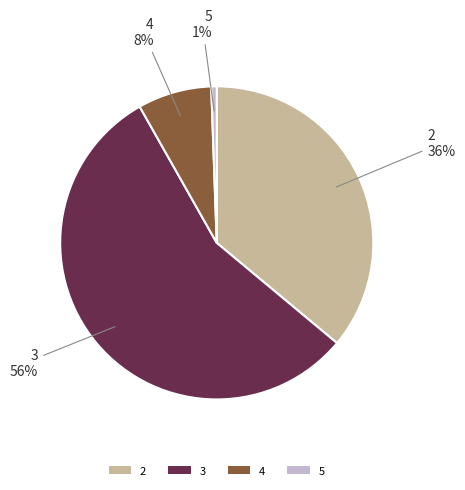

Is it true that 4 is 1% of the pie?

False